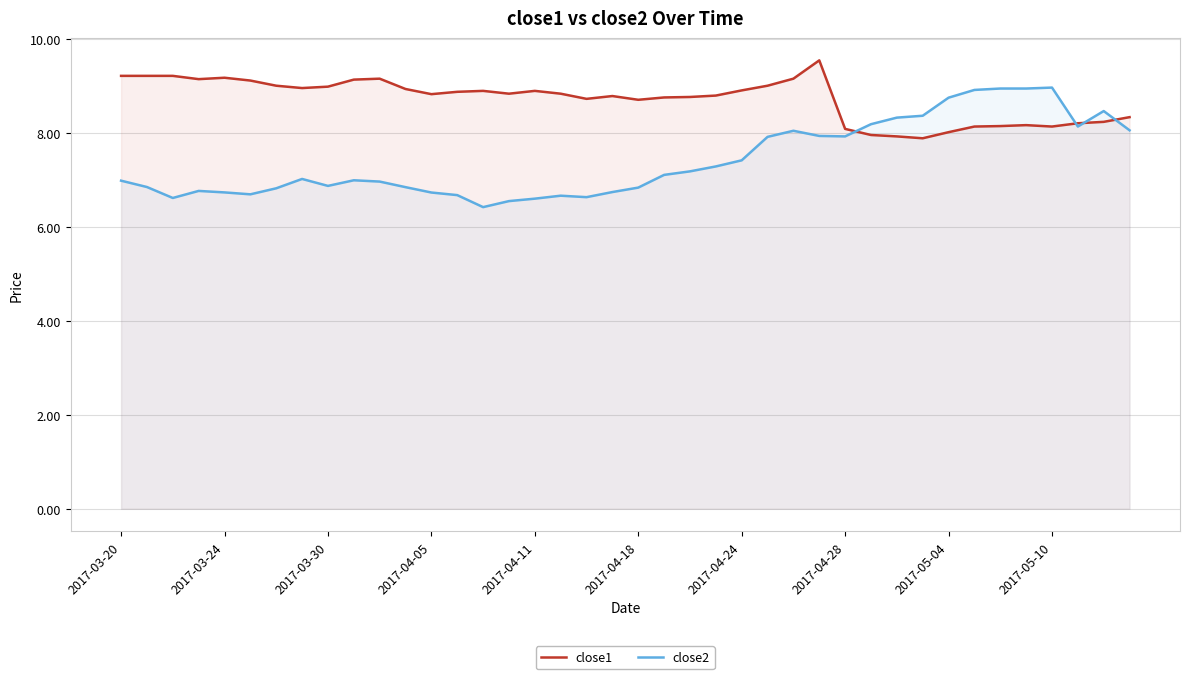

What is the difference between the maximum and minimum values in the close2 series?

2.5